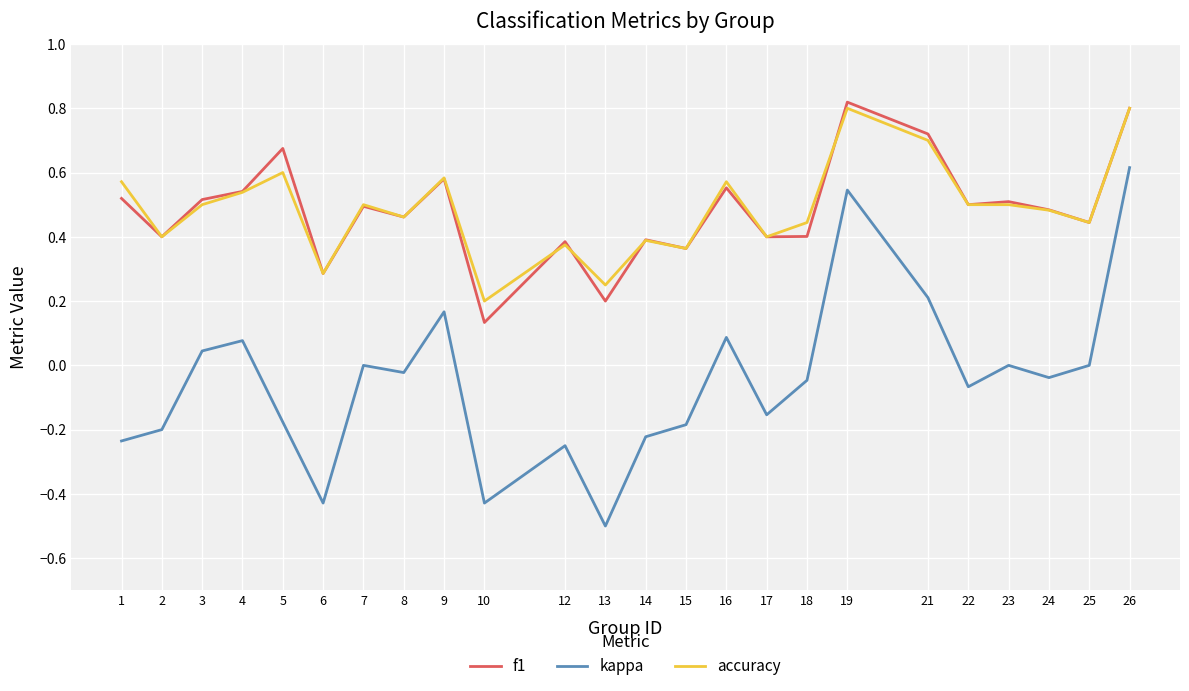

True or false: kappa and accuracy intersect in this chart.

False